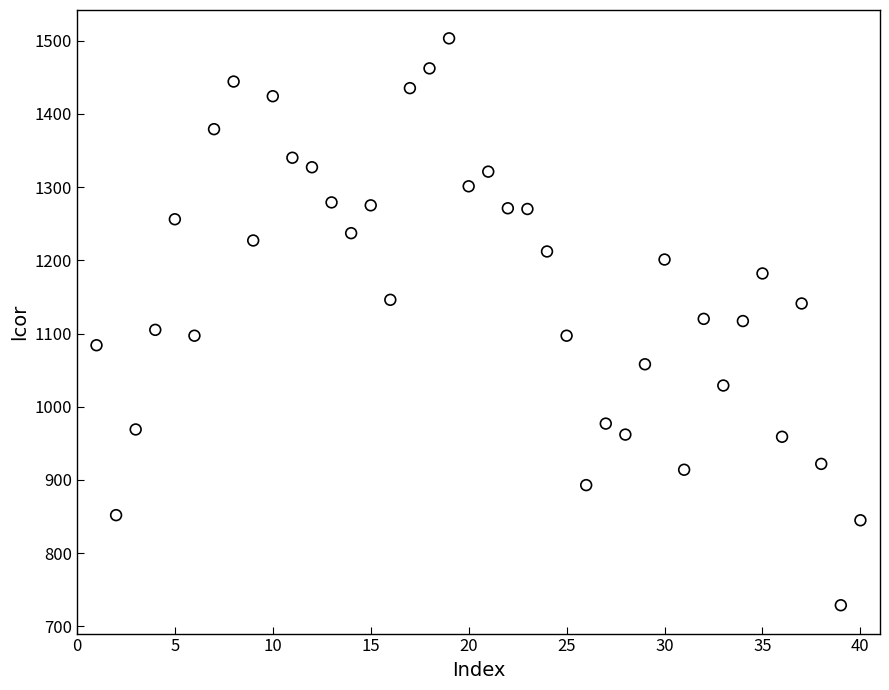

What is the range of X values (max minus min)?

39